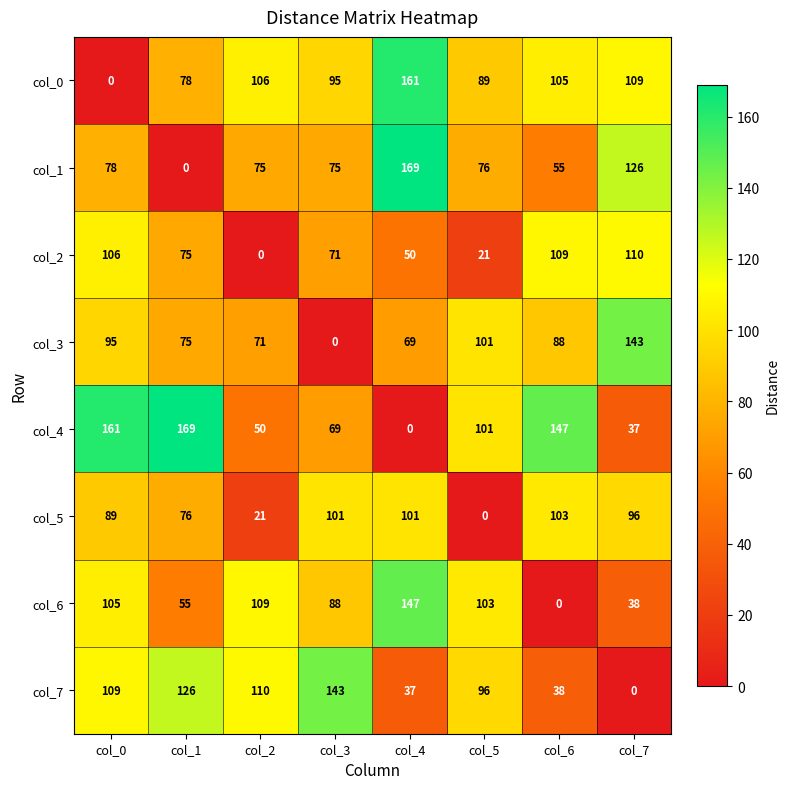

Count the number of data series in this chart.

8